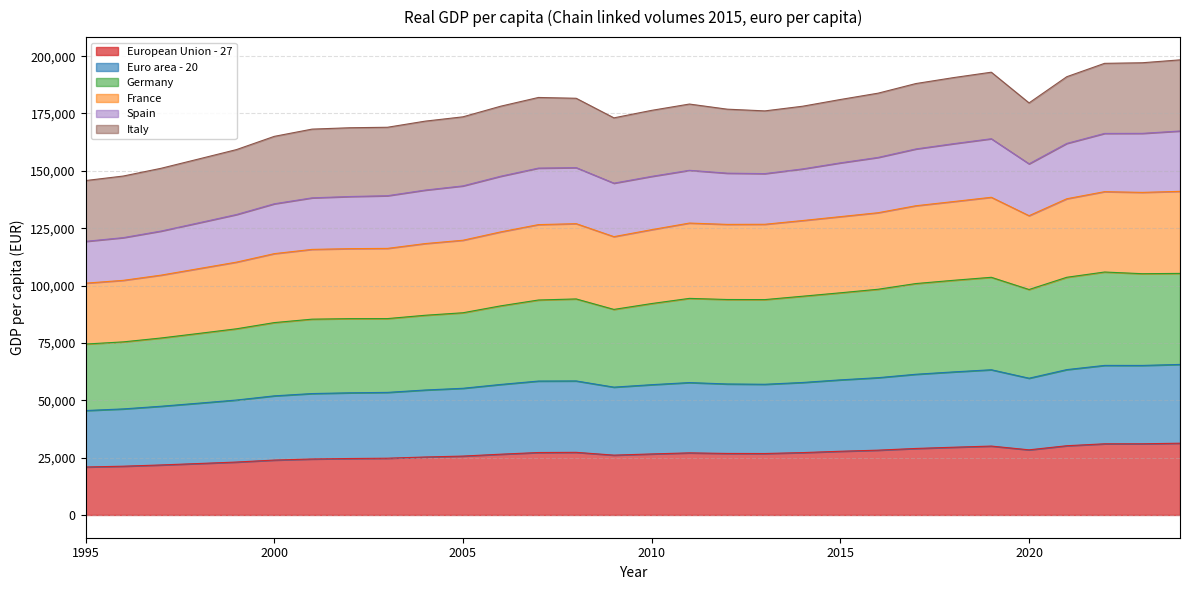

What is the minimum value for European Union - 27?

20910